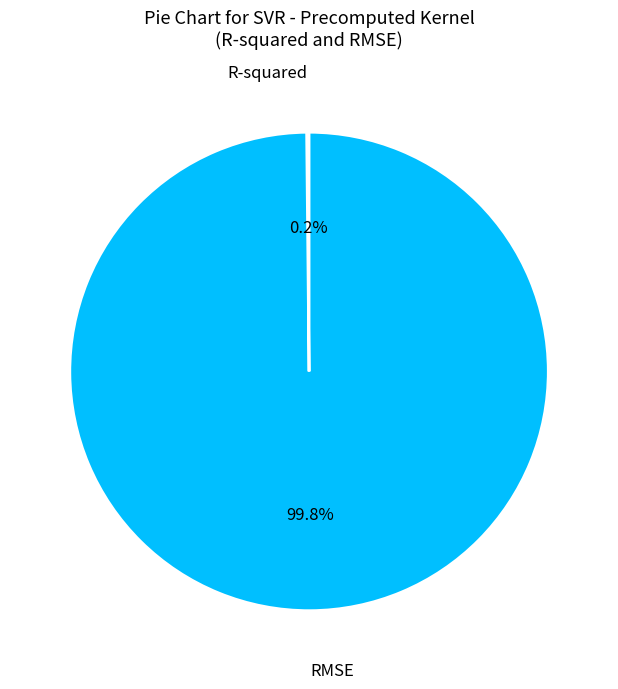

What portion of the pie excludes RMSE?

0.2%